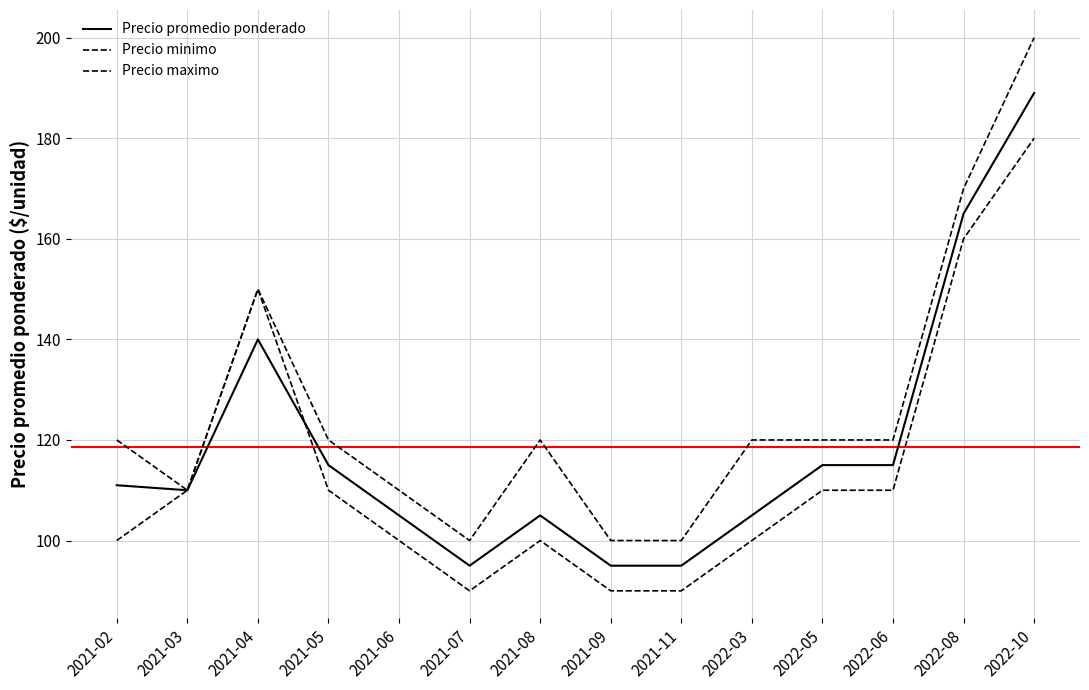

List the labels in order of Precio promedio ponderado value, largest first.

2022-10, 2022-08, 2021-04, 2021-05, 2022-05, 2022-06, 2021-02, 2021-03, 2021-06, 2021-08, 2022-03, 2021-07, 2021-09, 2021-11